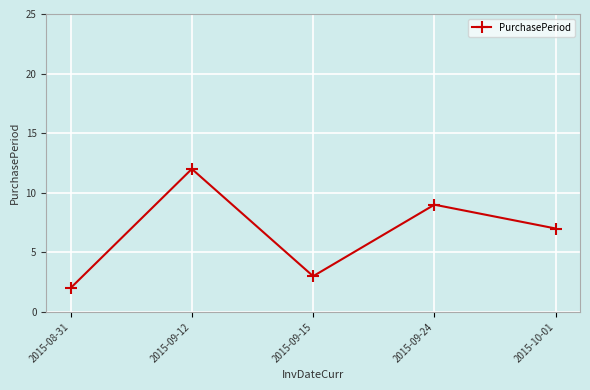

How many points are higher than both their immediate neighbors (excluding endpoints)?

2